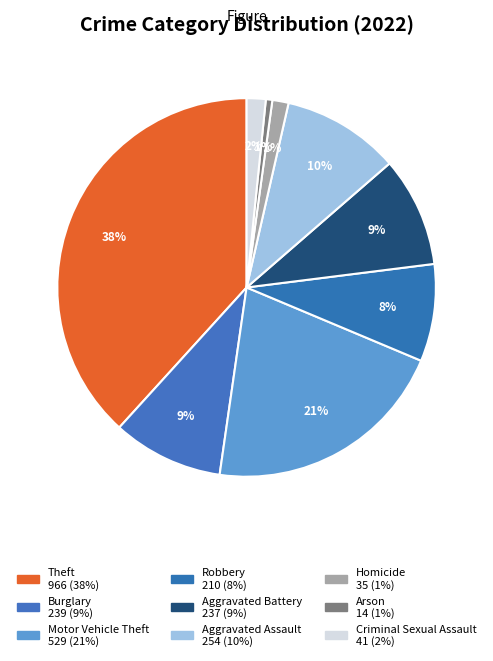

Is there a majority slice in this chart?

No